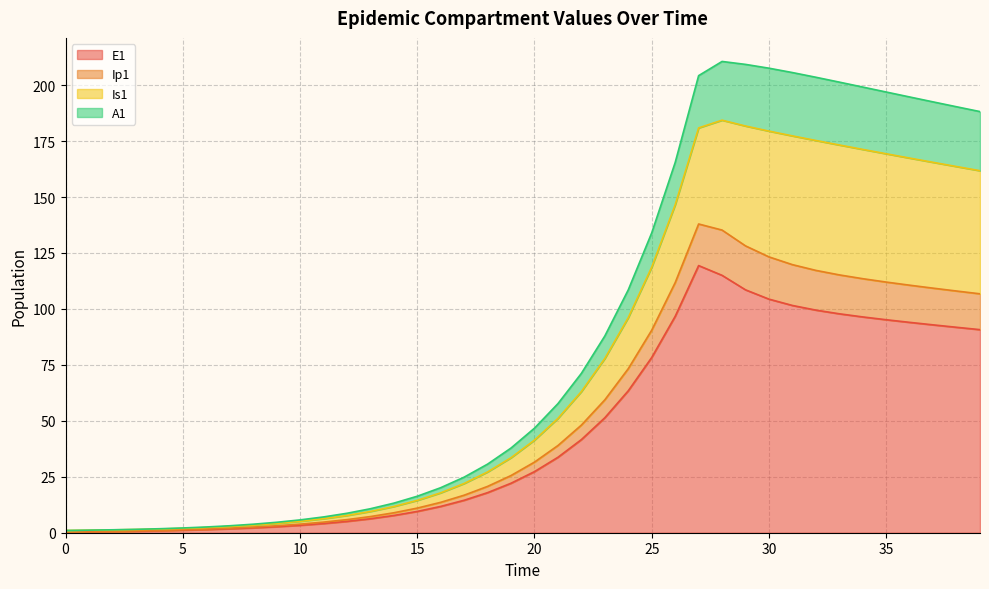

In Is1, how many points are higher than both neighbors (excluding endpoints)?

1